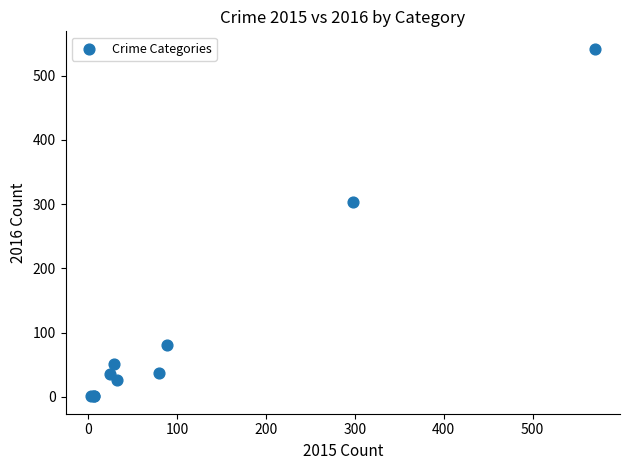

What Y value in the scatter plot is closest to 271?

304